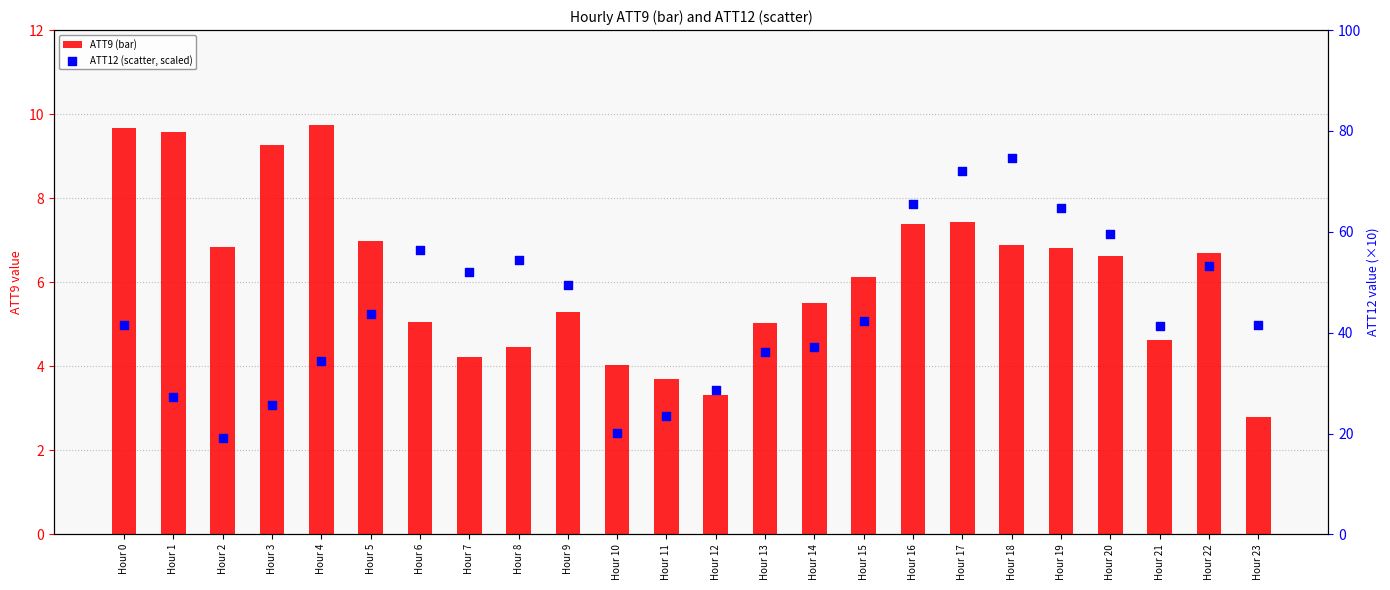

At how many categories does at least one series exceed 49?

10